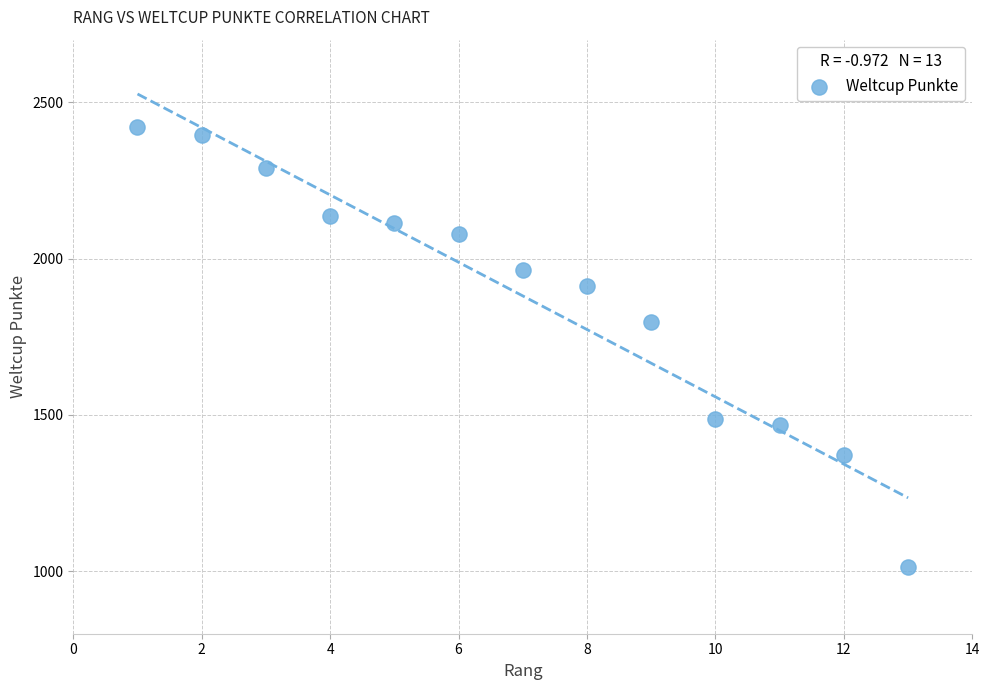

What is the range of X values (max minus min)?

12